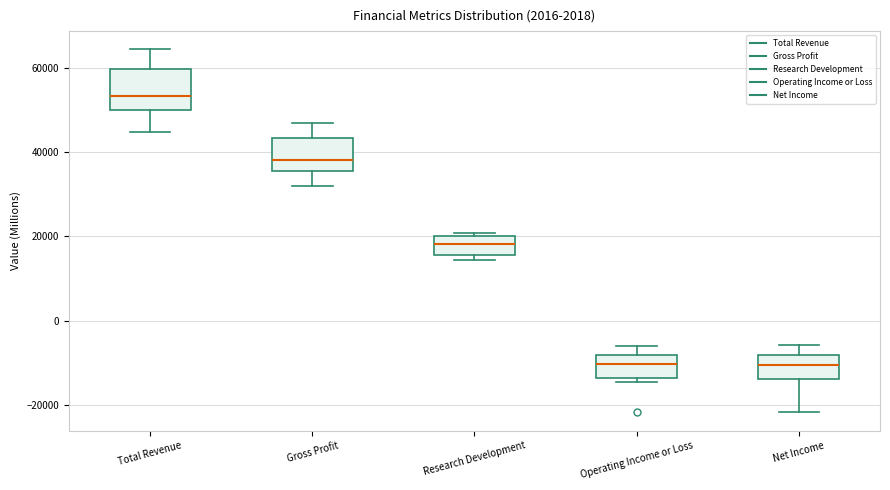

Reading left to right, read every box against the y-axis: the position of its median line, the range the box covers, and the ends of its whiskers. The values are not printed on the chart, so give them approximately, as read against the axis.

Total Revenue: median 54000, box 50000 to 60000, whiskers 44000 to 64000
Gross Profit: median 38000, box 36000 to 44000, whiskers 32000 to 48000
Research Development: median 18000, box 16000 to 20000, whiskers 14000 to 20000 (just above the box's upper edge)
Operating Income or Loss: median -10000, box -14000 to -8000, whiskers -14000 (just below the box's lower edge) to -6000
Net Income: median -10000, box -14000 to -8000, whiskers -22000 to -6000